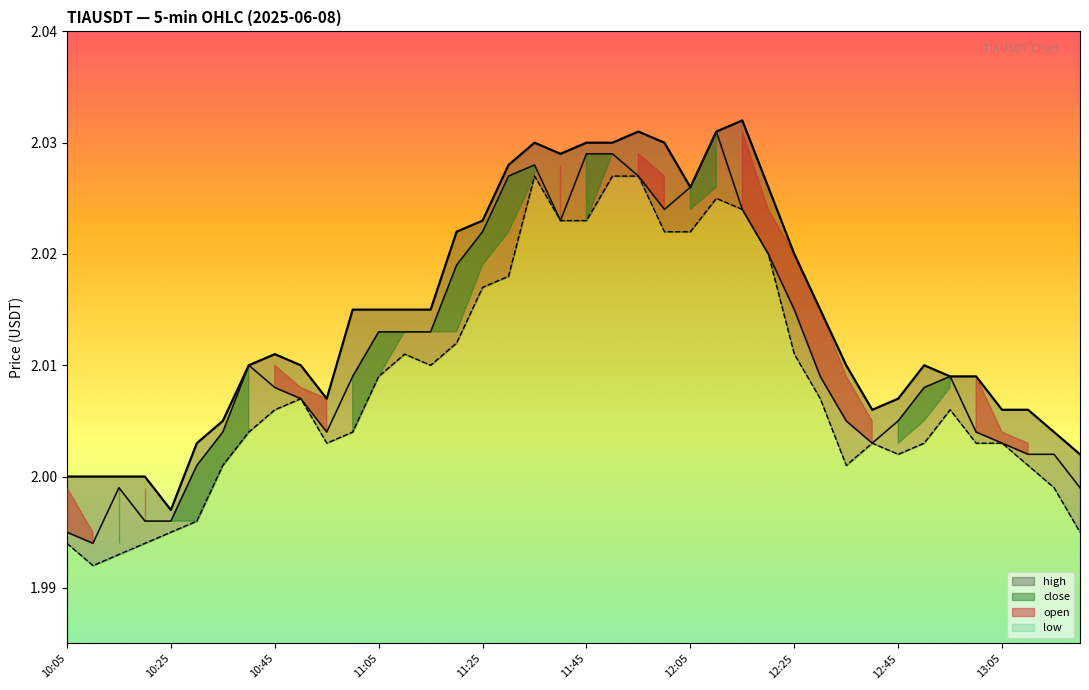

List the labels in order of low value, largest first.

11:35, 11:50, 11:55, 12:10, 12:15, 11:40, 11:45, 12:00, 12:05, 12:20, 11:30, 11:25, 11:20, 11:10, 12:25, 11:15, 11:05, 10:50, 12:30, 10:45, 12:55, 10:40, 11:00, 10:55, 12:40, 12:50, 13:00, 13:05, 12:45, 10:35, 12:35, 13:10, 13:15, 10:30, 10:25, 13:20, 10:05, 10:20, 10:15, 10:10